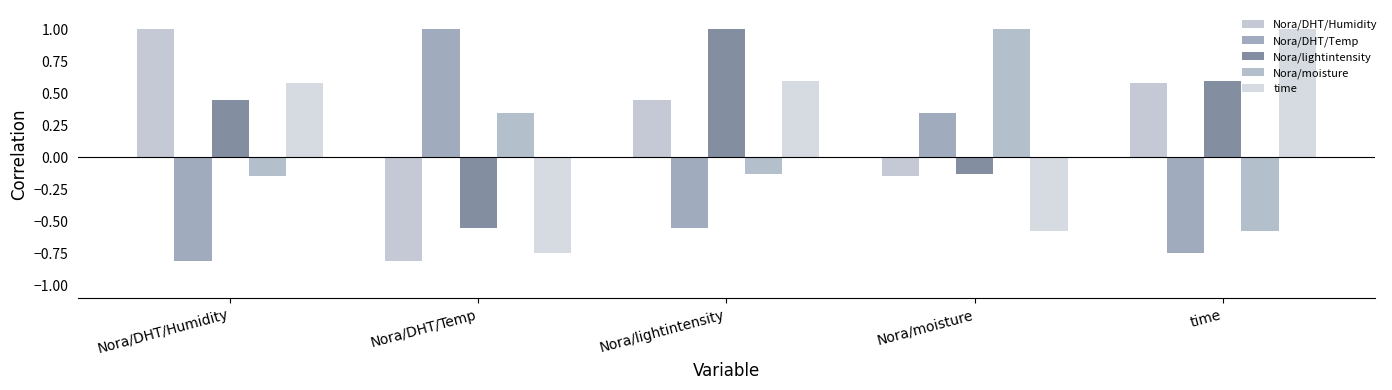

Rank the series at time from lowest to highest value.

Nora/DHT/Temp, Nora/moisture, Nora/DHT/Humidity, Nora/lightintensity, time